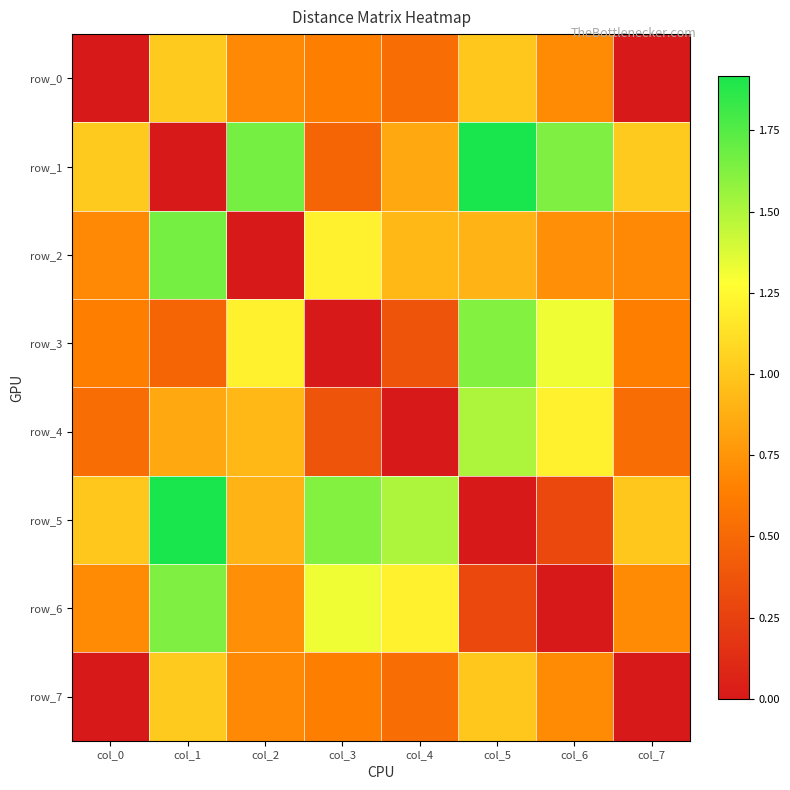

Between col_4 and col_5, which series saw the biggest shift?

row_4